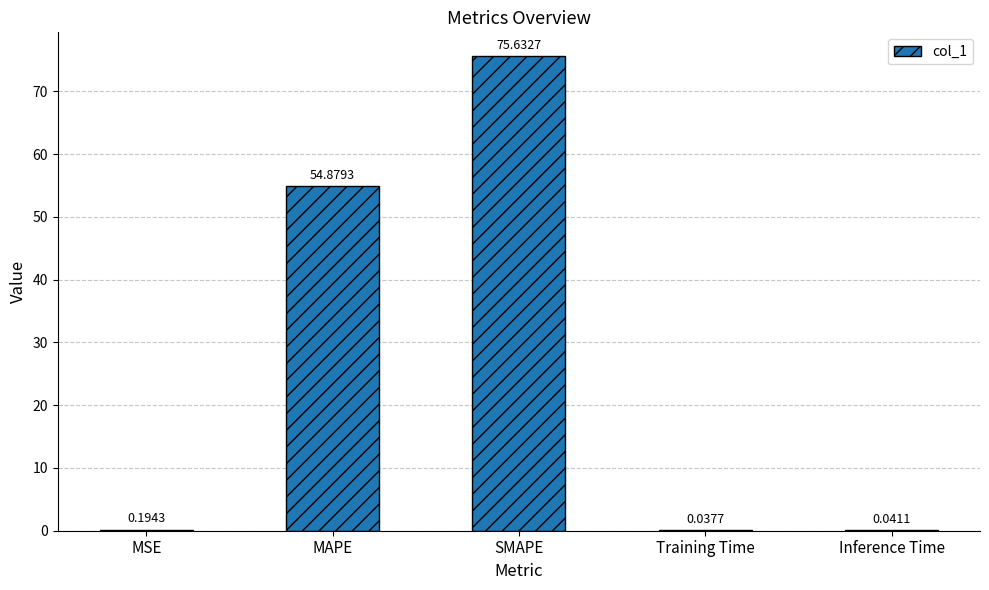

What is the sum of all values?

130.8